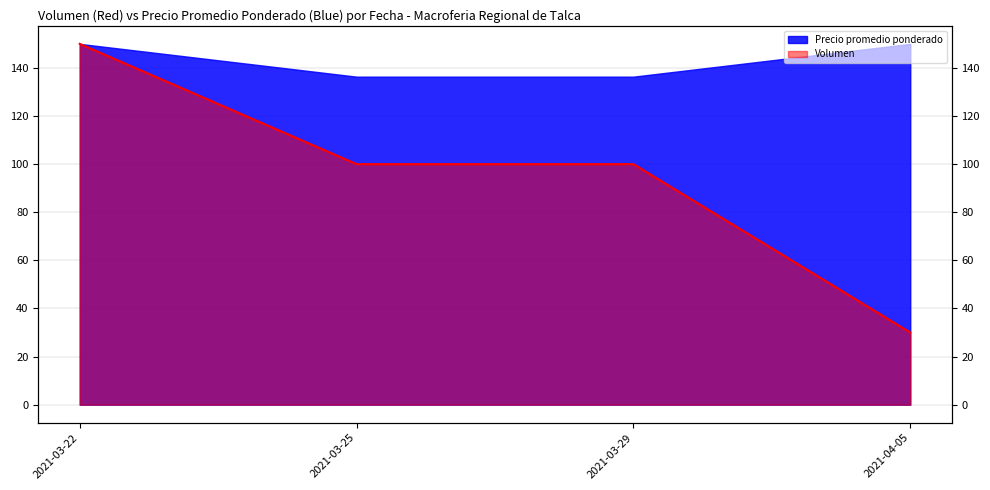

Is it true that the value at 2021-03-25 is 145?

False